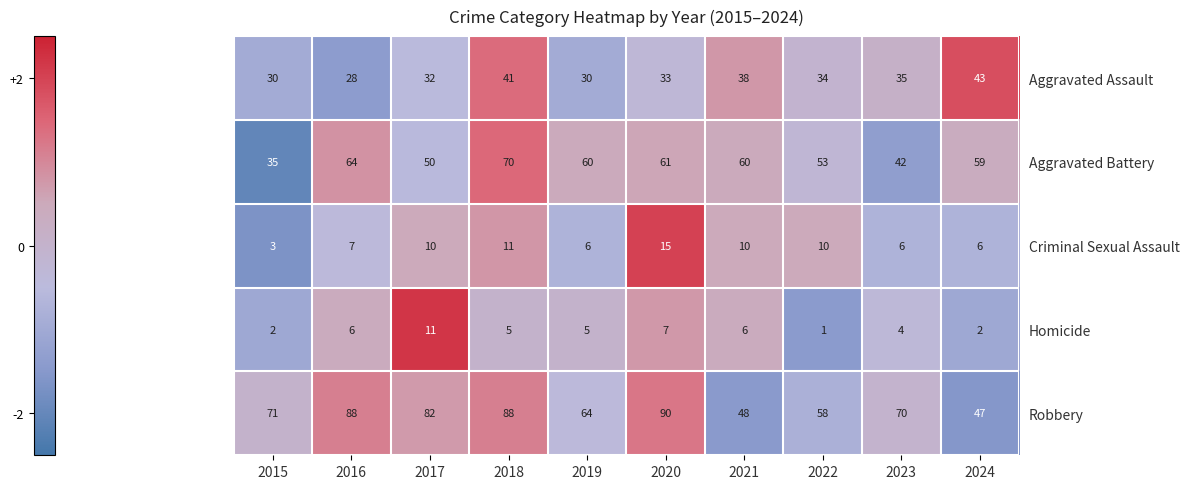

Which category has the highest value in the Aggravated Assault series?

2024